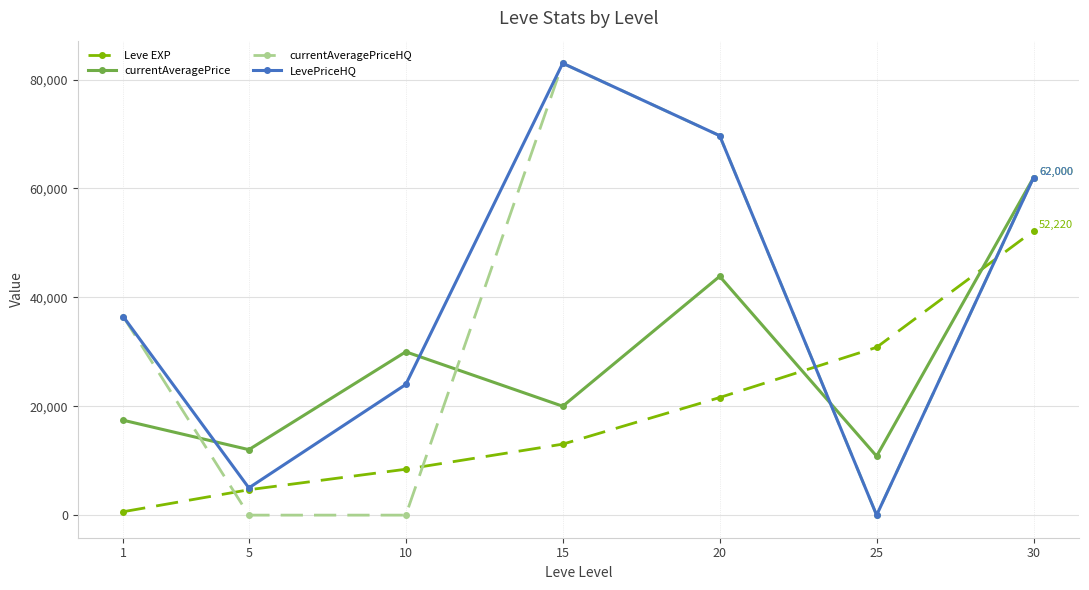

How many values in the currentAveragePriceHQ series exceed 36453?

4